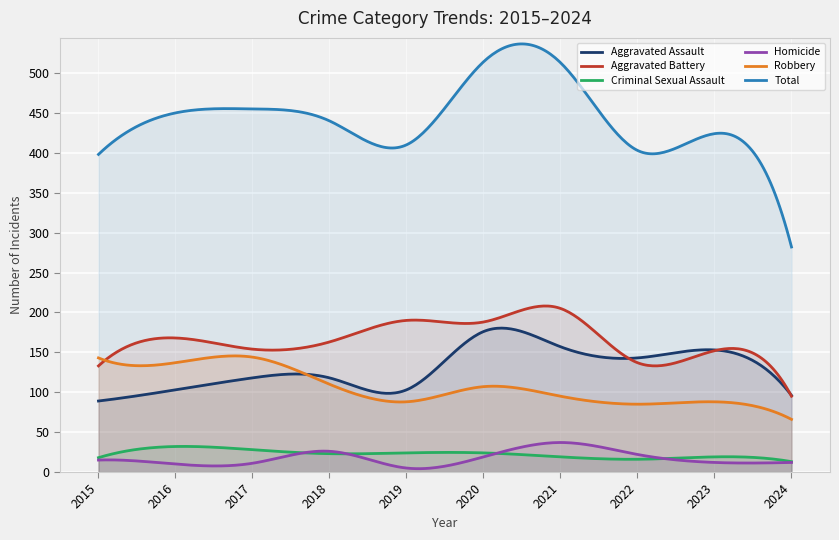

What are all the series names shown in the legend?

Aggravated Assault, Aggravated Battery, Criminal Sexual Assault, Homicide, Robbery, Total